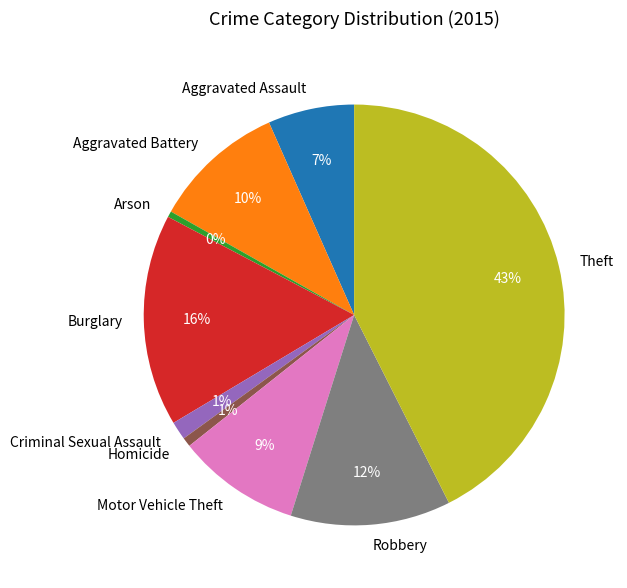

Which slice is the largest?

Theft